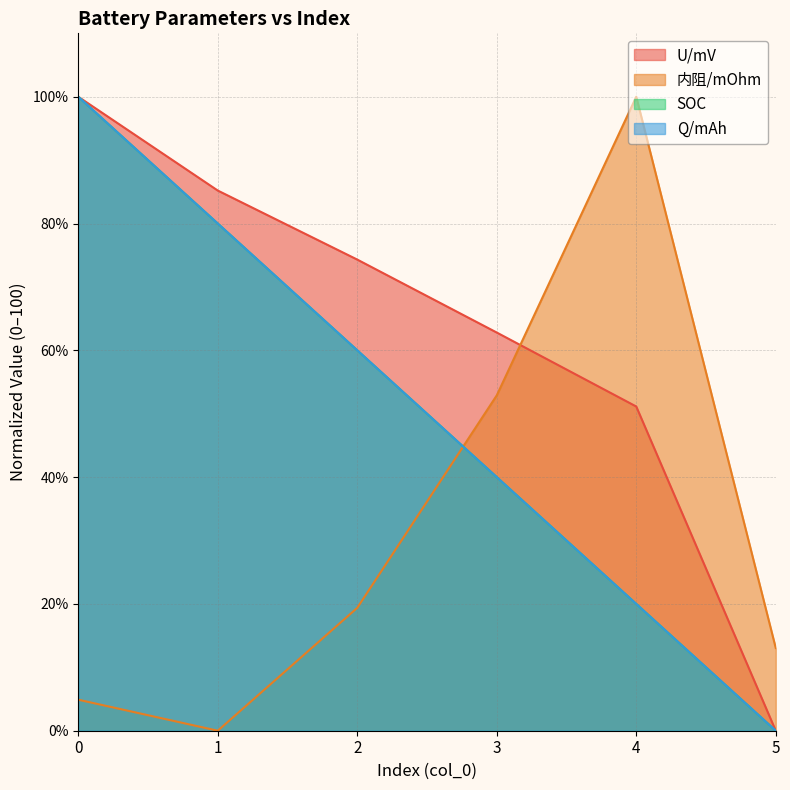

True or false: U/mV and Q/mAh cross at least once.

False